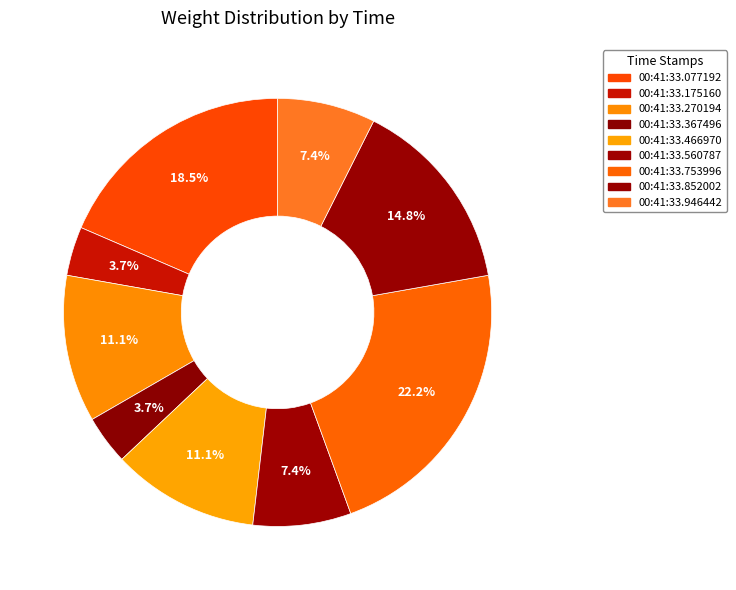

Which category has the biggest portion of the pie?

00:41:33.753996